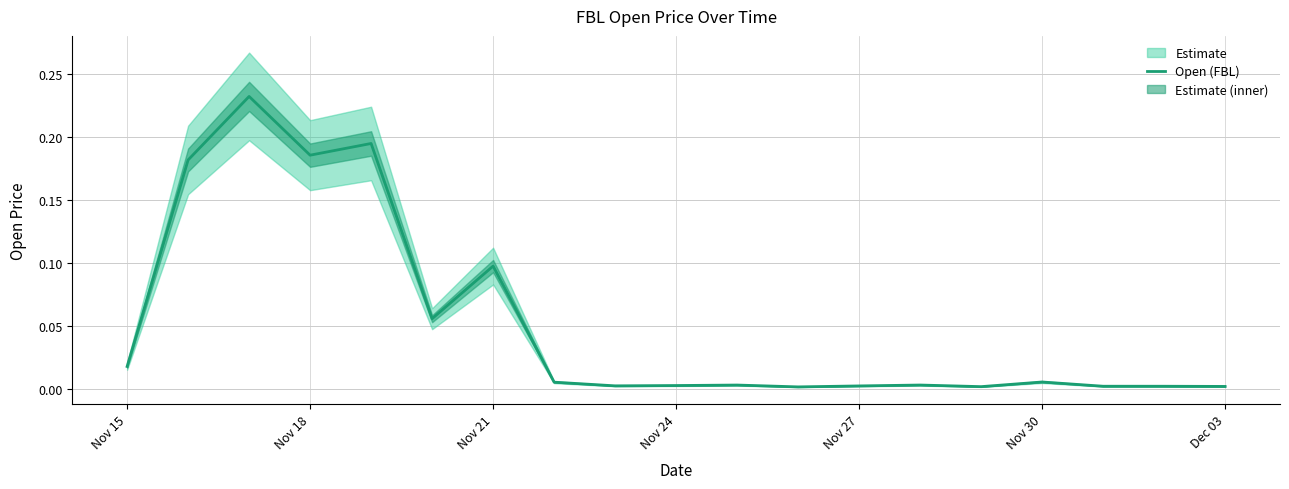

Reading left to right, what are all the values shown in this chart?

0.0	0.2	0.2	0.2	0.2	0.1	0.1	0.0	0.0	0.0	0.0	0.0	0.0	0.0	0.0	0.0	0.0	0.0	0.0